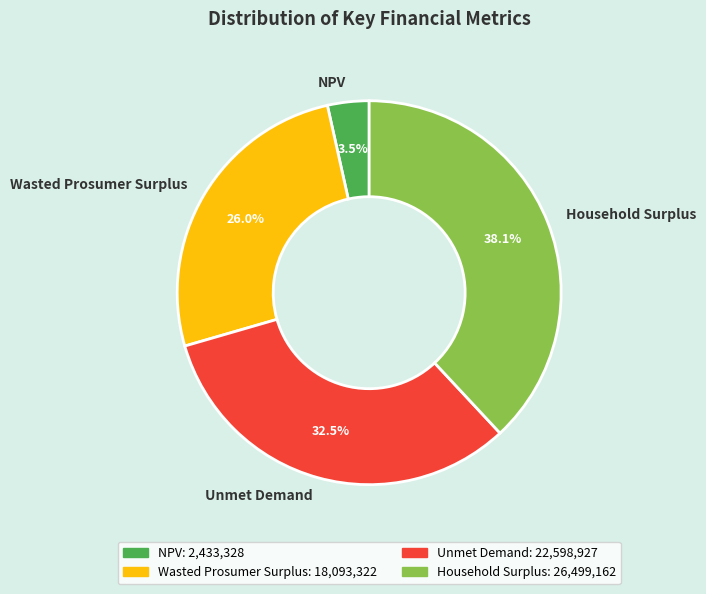

Combined, what portion of the pie is Unmet Demand and Household Surplus?

70.5%